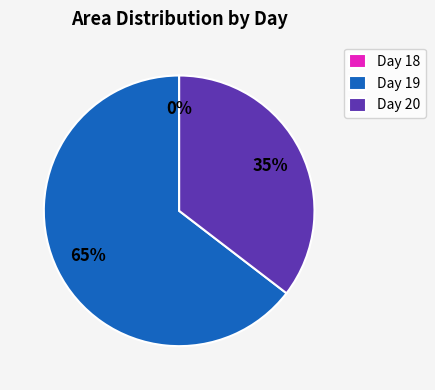

Which slice is the largest?

Day 19